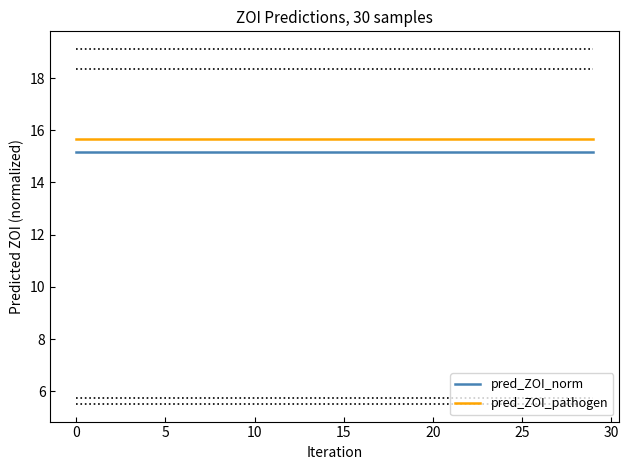

What is the maximum value for pred_ZOI_pathogen?

15.7